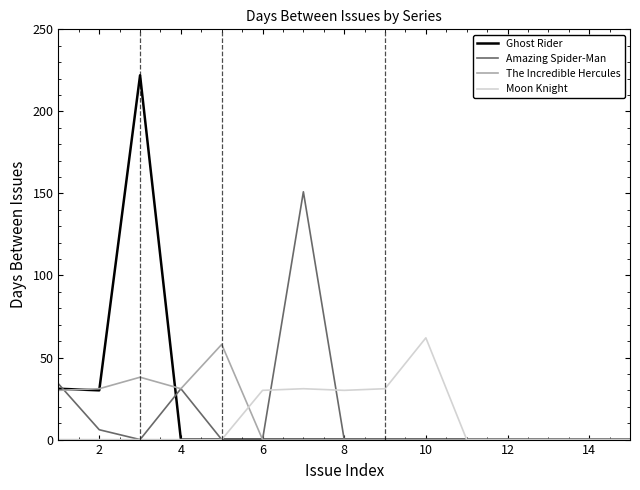

Which series has the widest spread of values?

Ghost Rider